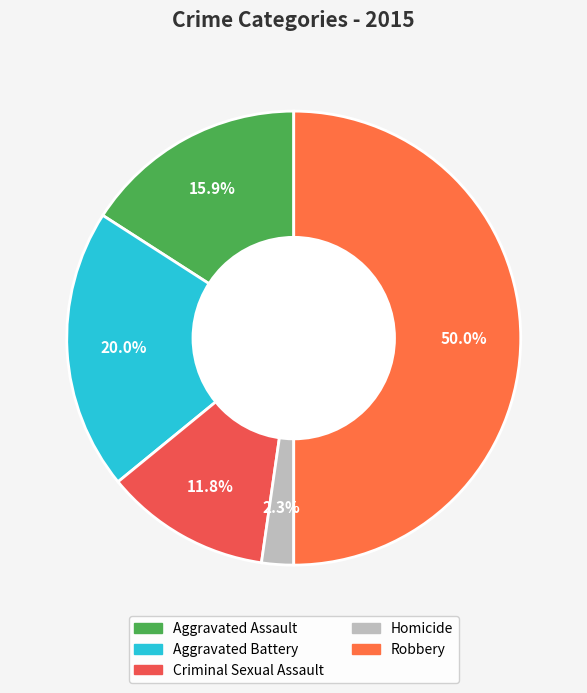

To the nearest percent, what portion does Homicide represent?

2%